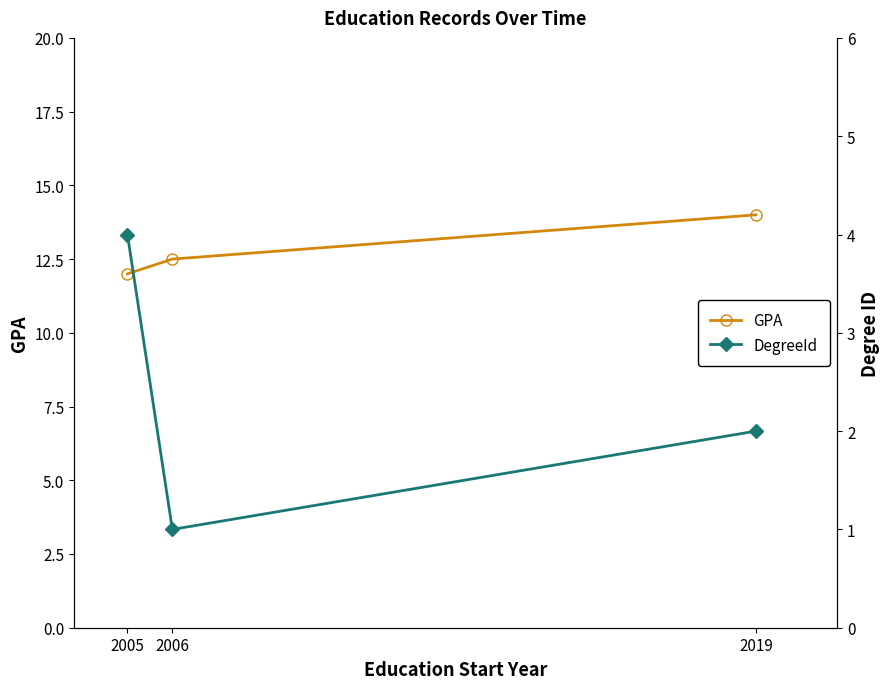

What is the lowest value of the GPA series?

12.0